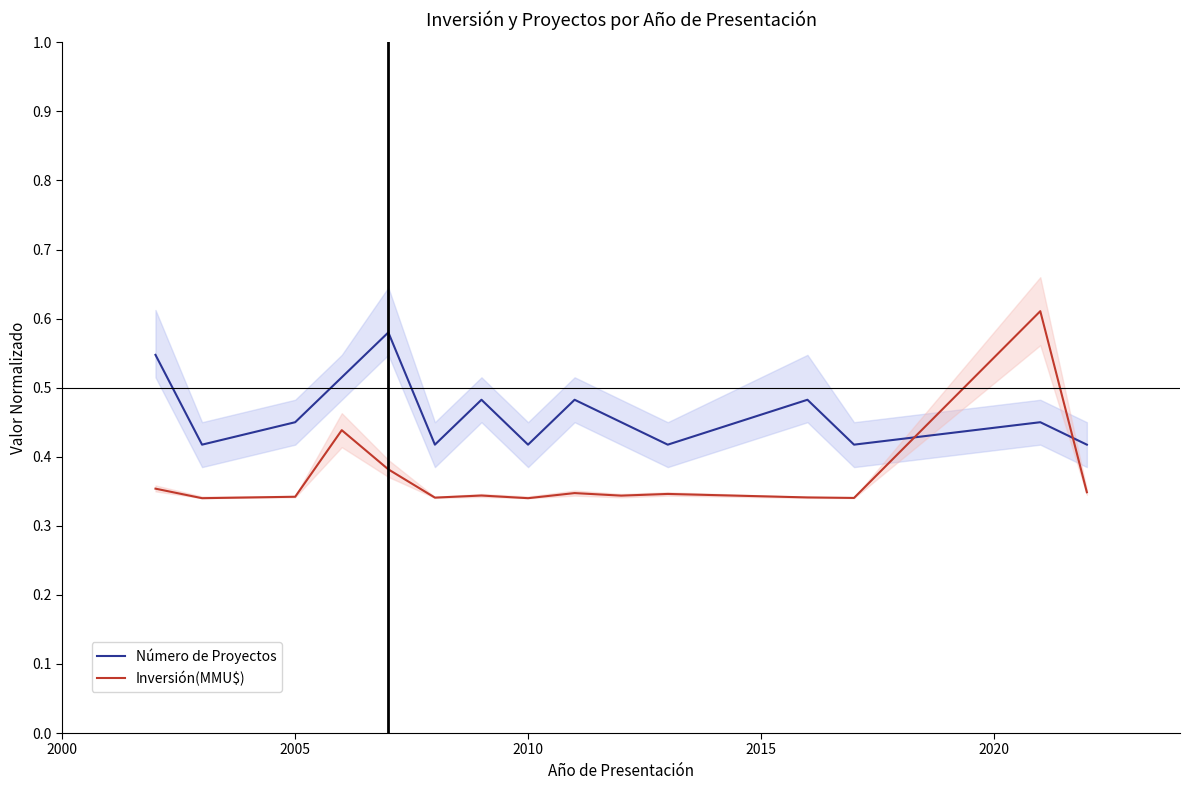

How many interior local peaks does the Inversión(MMU$) series have?

5